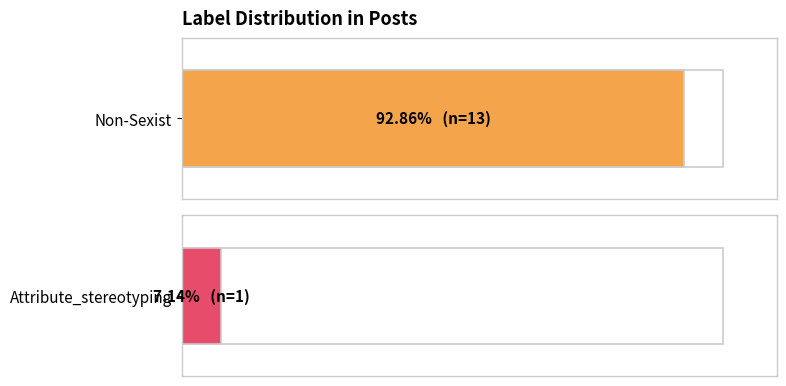

Rank the series by their average value, from lowest to highest.

Attribute_stereotyping, Non-Sexist